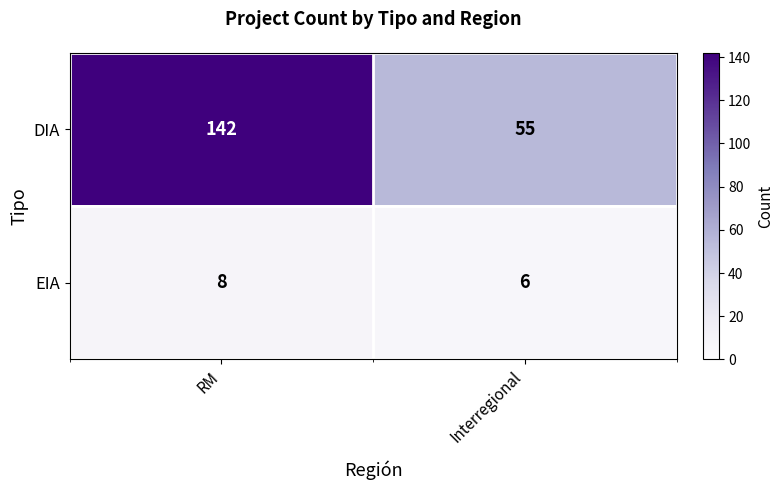

Is it true that DIA equals 55 at Interregional?

True